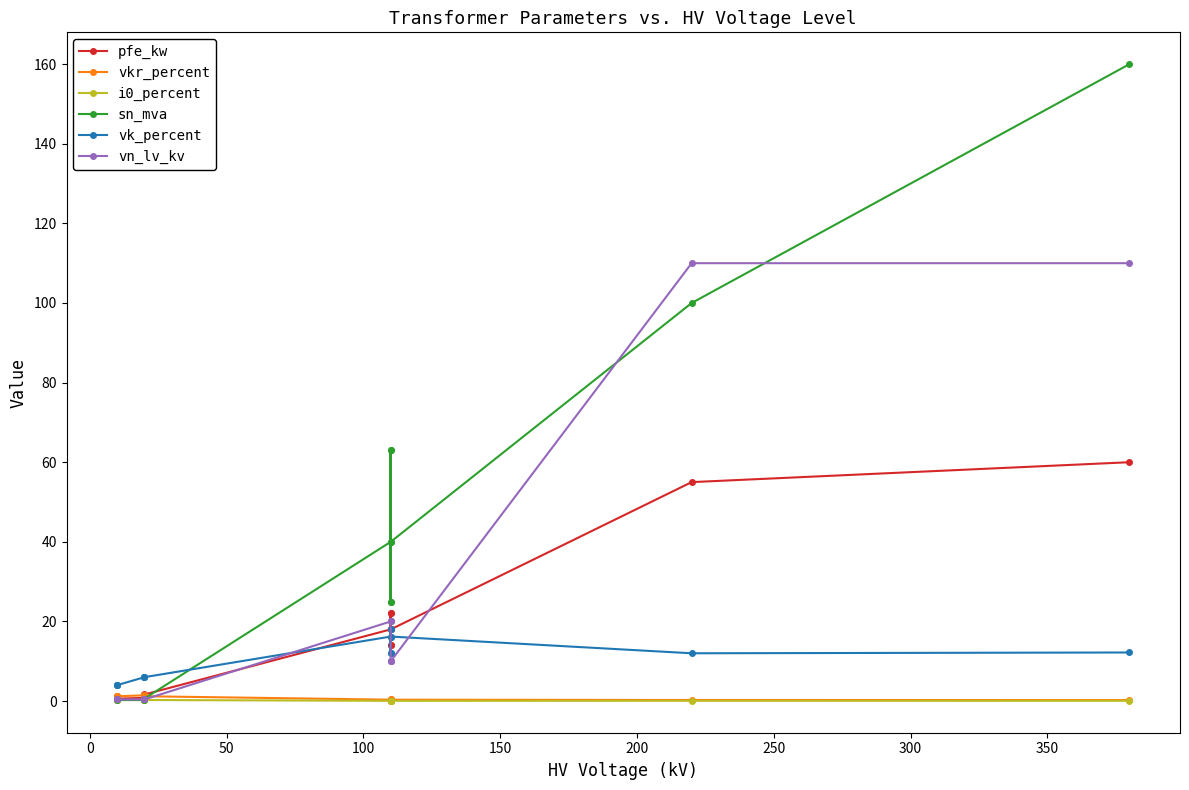

How many lines are shown in the chart?

6